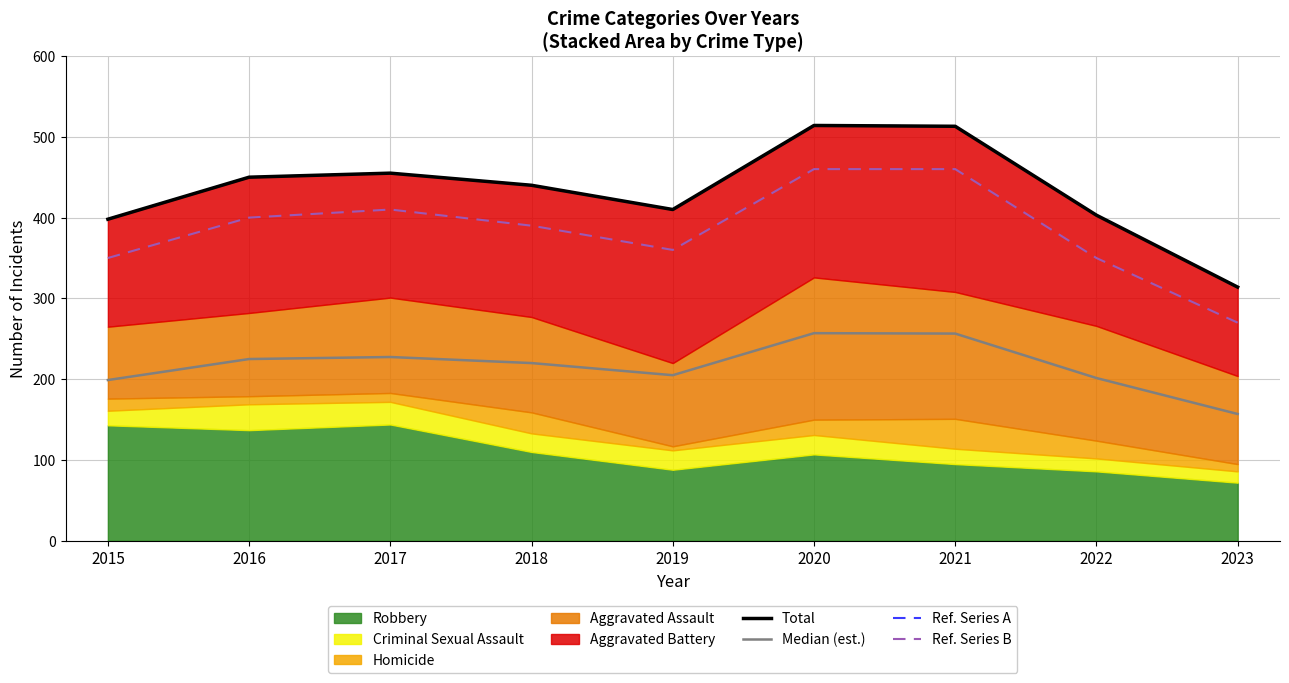

Is it true that Median (est.) equals 256.5 at 2021?

True